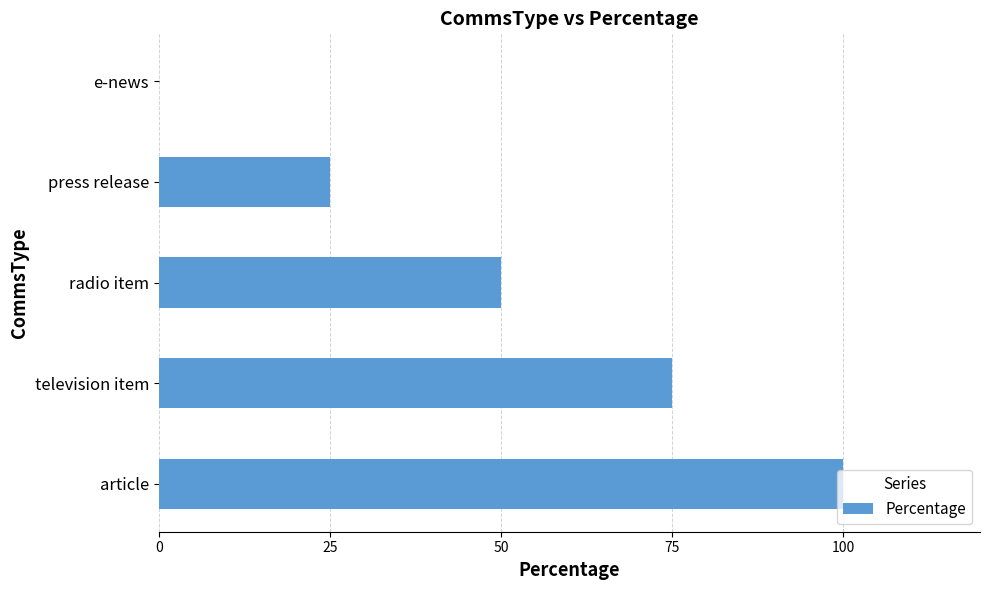

True or false: the data shows 50 at radio item.

True